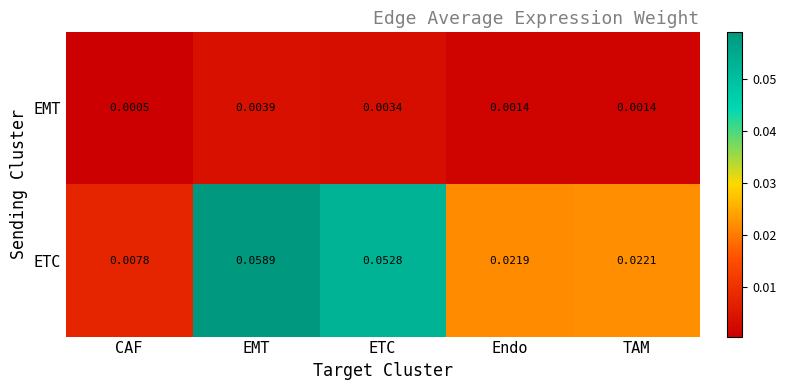

Between EMT and TAM, which series saw the biggest shift?

ETC